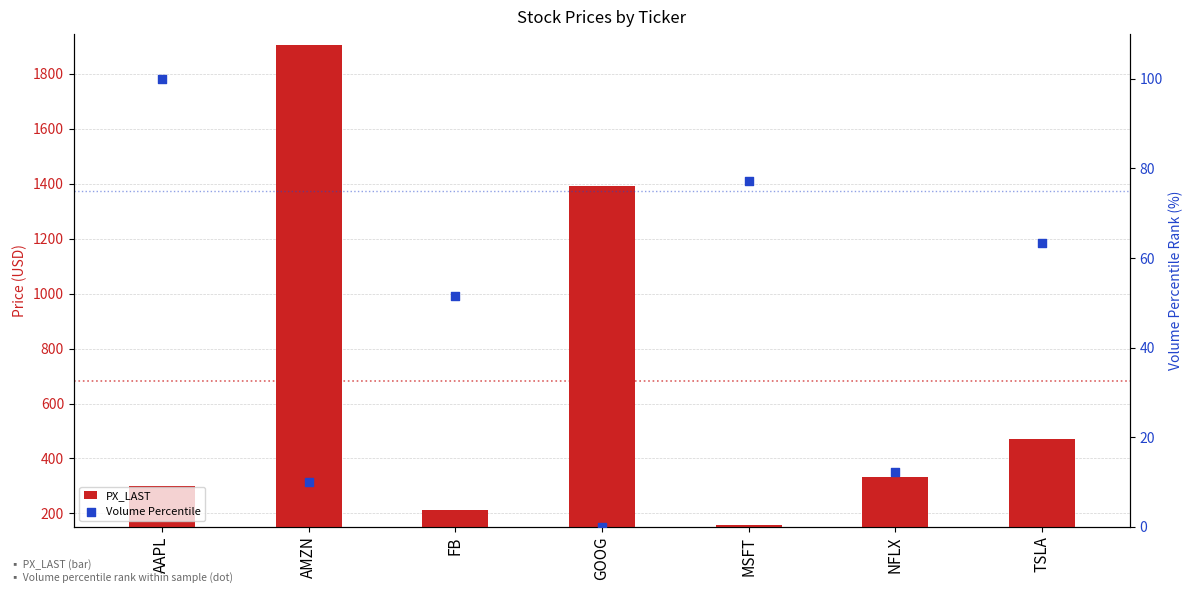

What is the total value across all series at GOOG?

1393.3